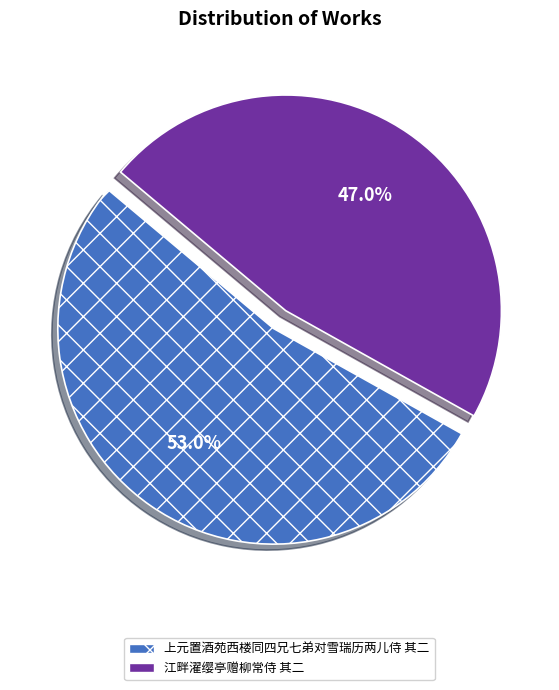

Count the number of slices in the pie.

2